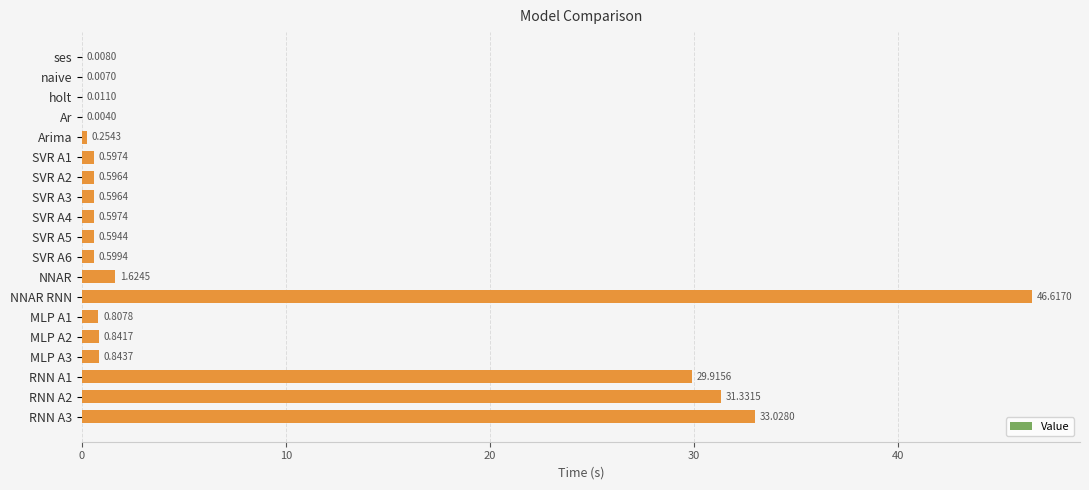

What is the sum of all values?

148.9